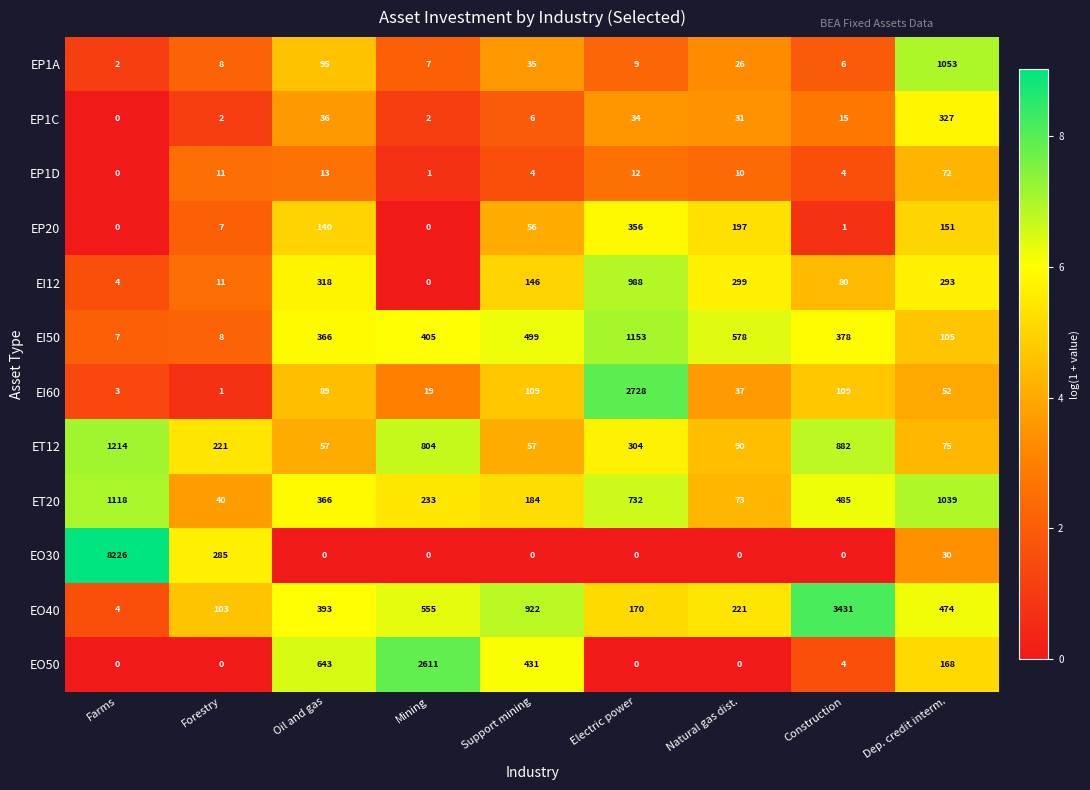

True or false: EI12 has a value of 299 at Natural gas dist..

True